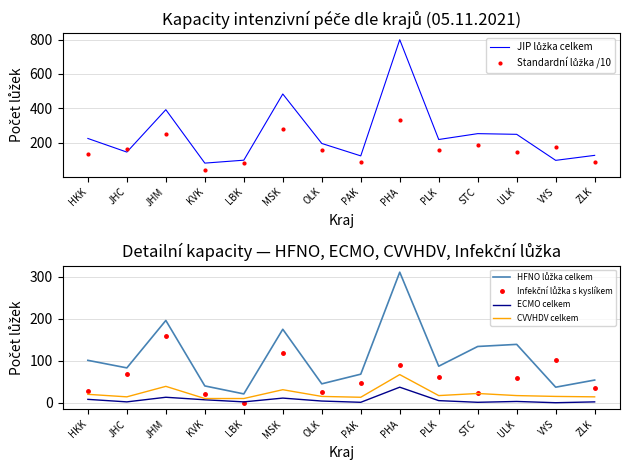

Rank the series at OLK from highest to lowest value.

JIP lůžka celkem, Standardní lůžka /10, HFNO lůžka celkem, Infekční lůžka s kyslíkem, CVVHDV celkem, ECMO celkem